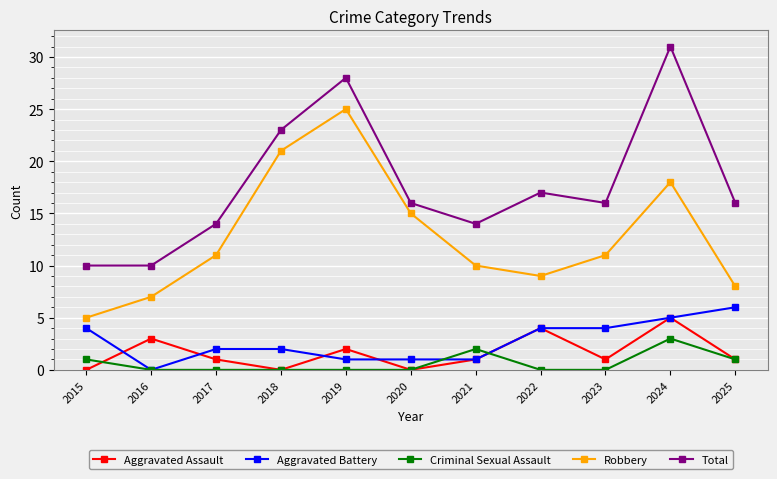

The Total series shows 12 at 2019. True or false?

False